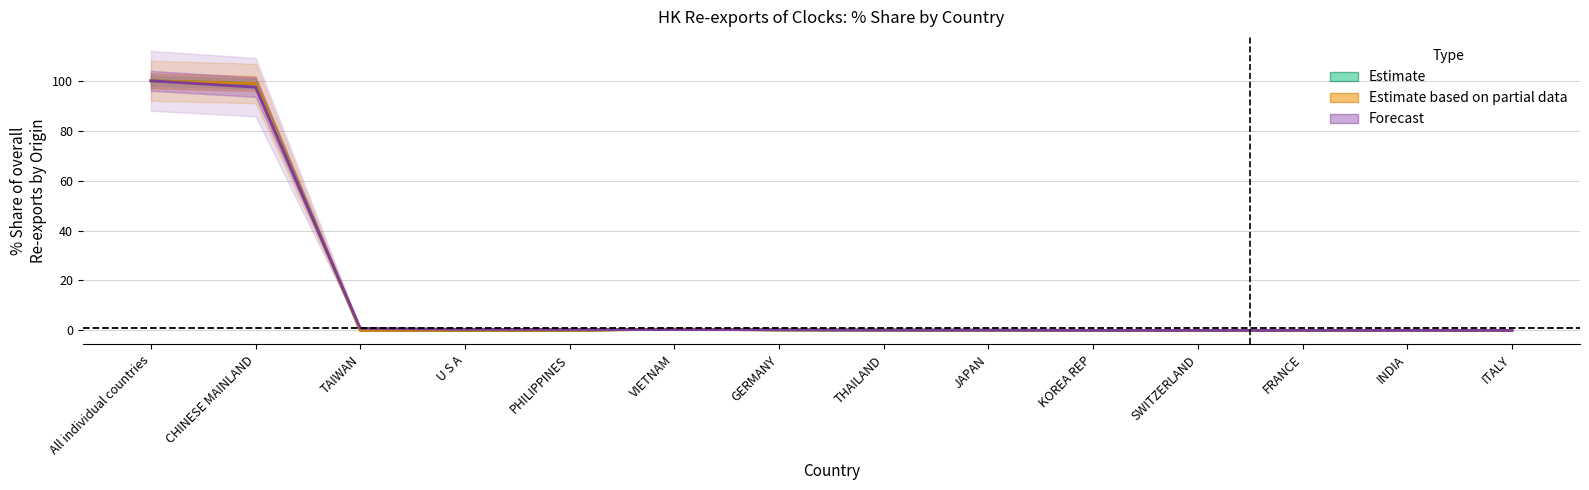

What is the label of the 7th point from the right?

THAILAND